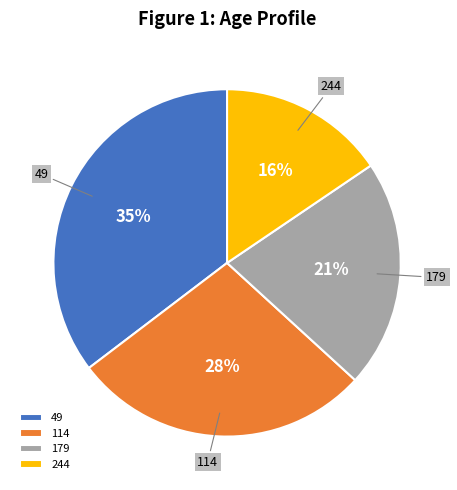

Between 179 and 114, which is larger?

114